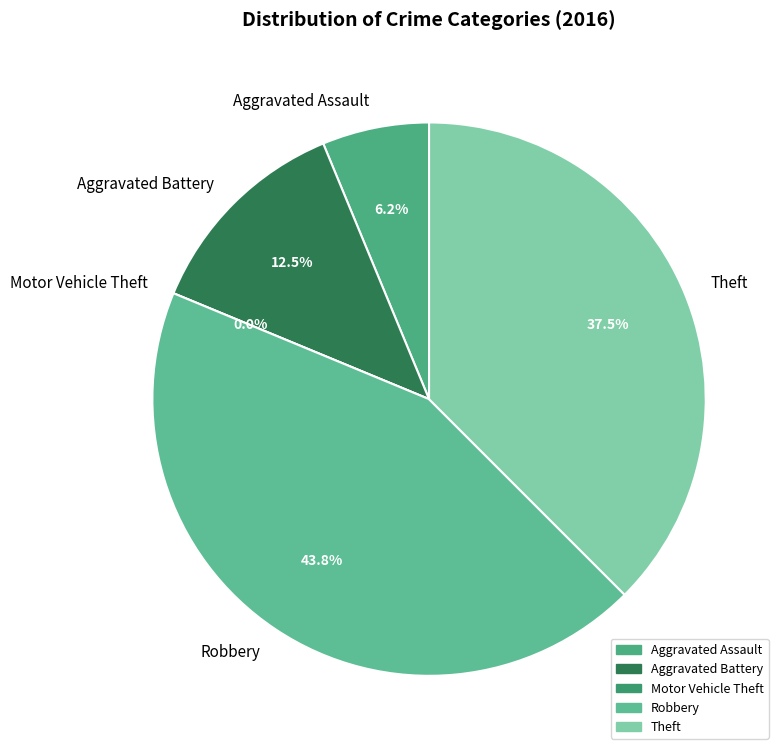

Which slice is the smallest?

Motor Vehicle Theft